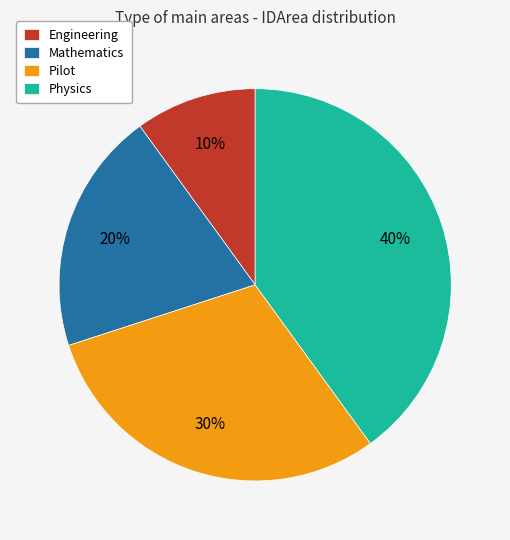

What is the largest slice in the pie chart?

Physics